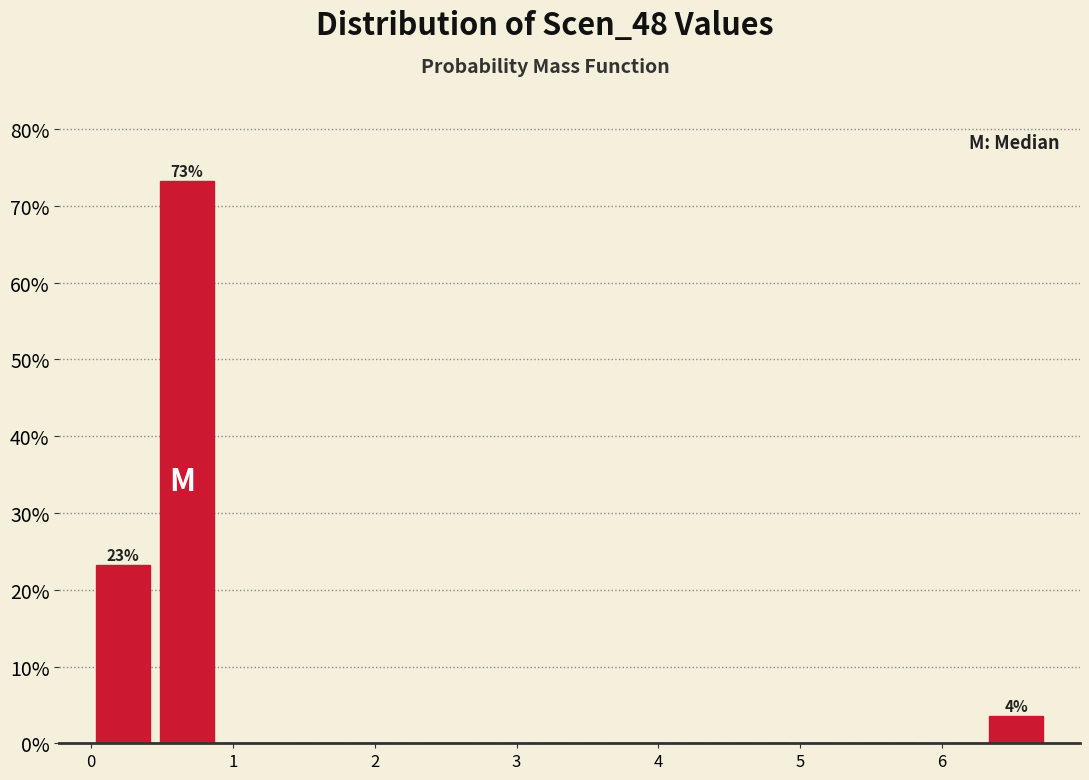

Over which range of the x-axis is the bar tallest?

0.45 to 0.90